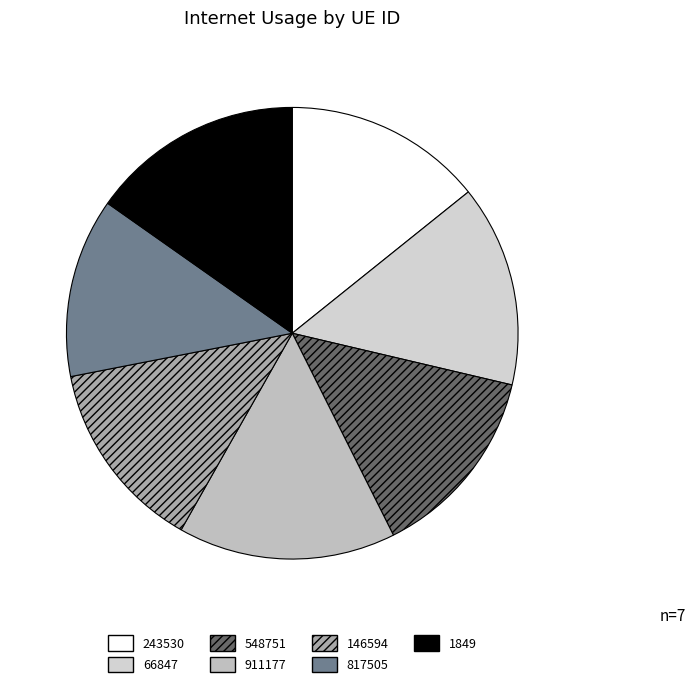

Does 1849 represent more than half of the total?

No